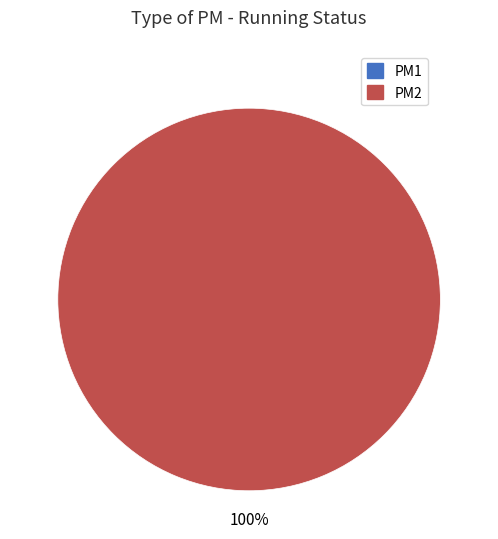

How many slices are in this pie chart?

2